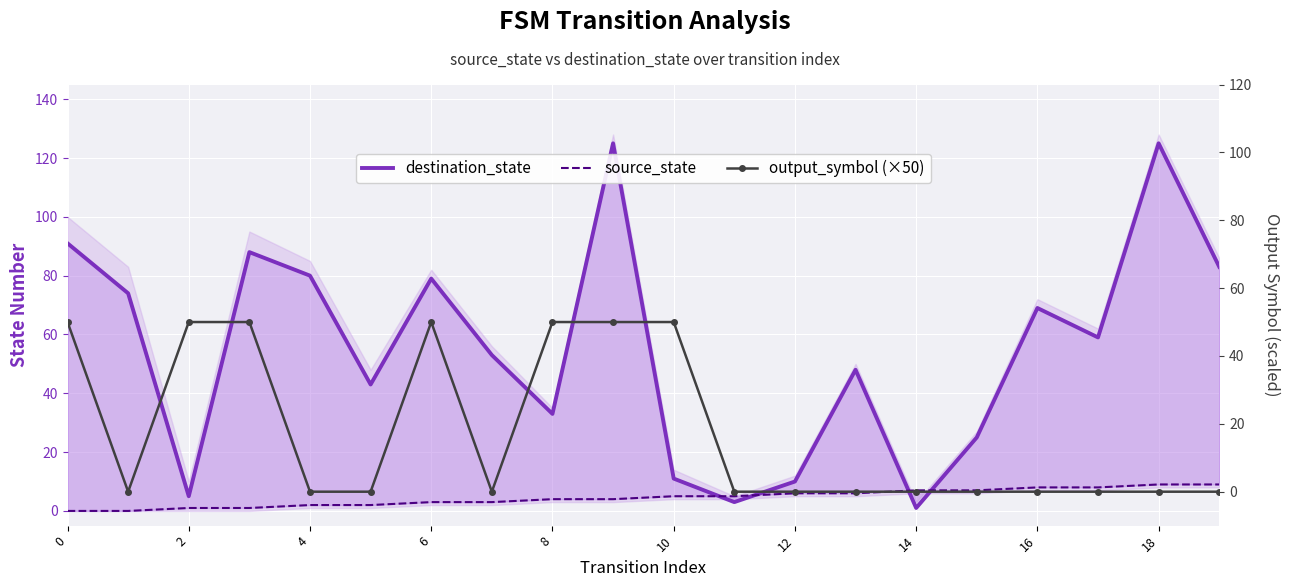

Where do source_state and destination_state first cross each other?

10 and 11